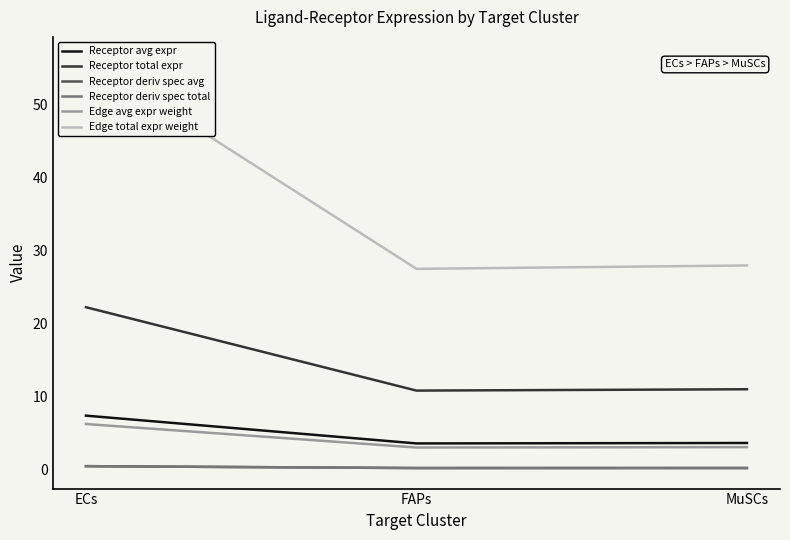

What is the difference between the maximum and minimum values in the Receptor total expr series?

11.4